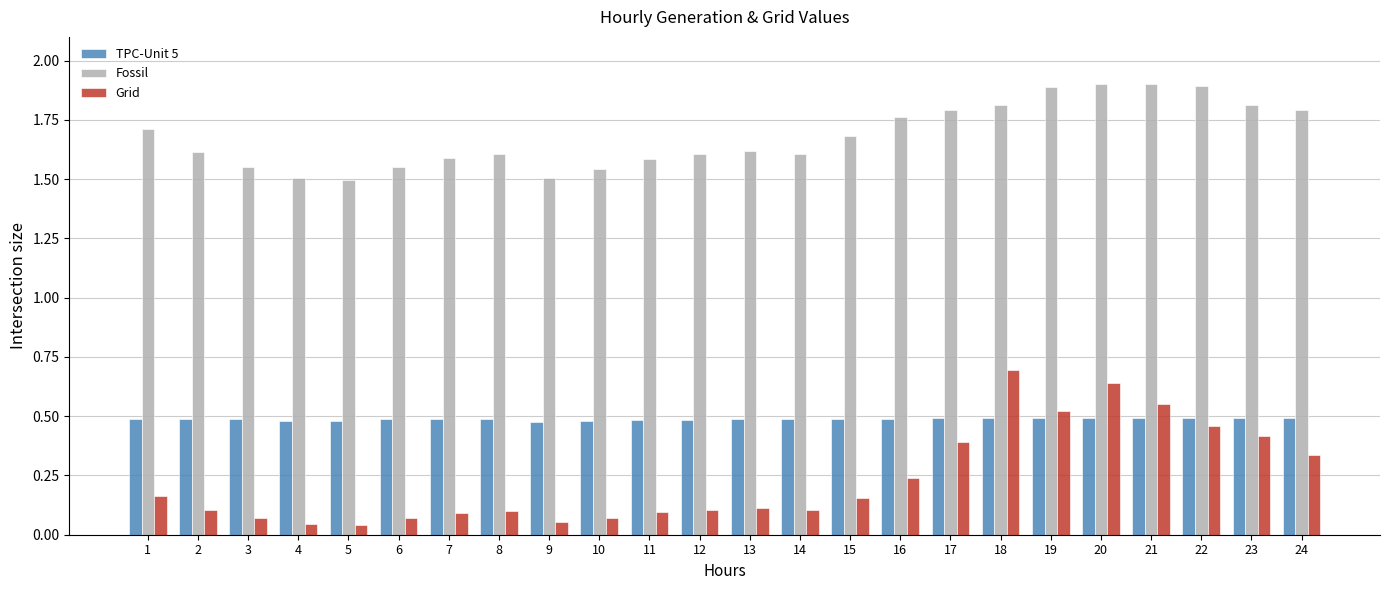

What is the greatest value displayed?

1.9